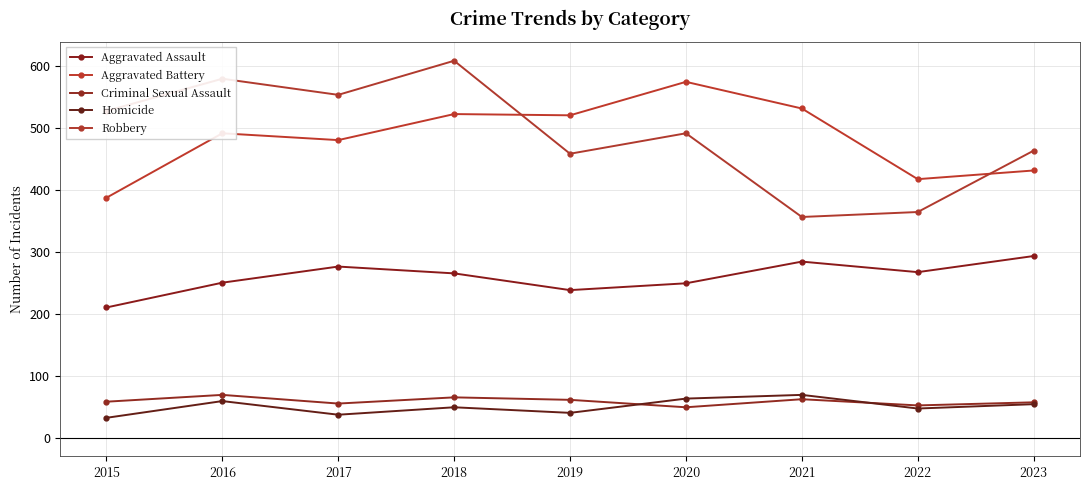

What is the total value across all series at 2017?

1401